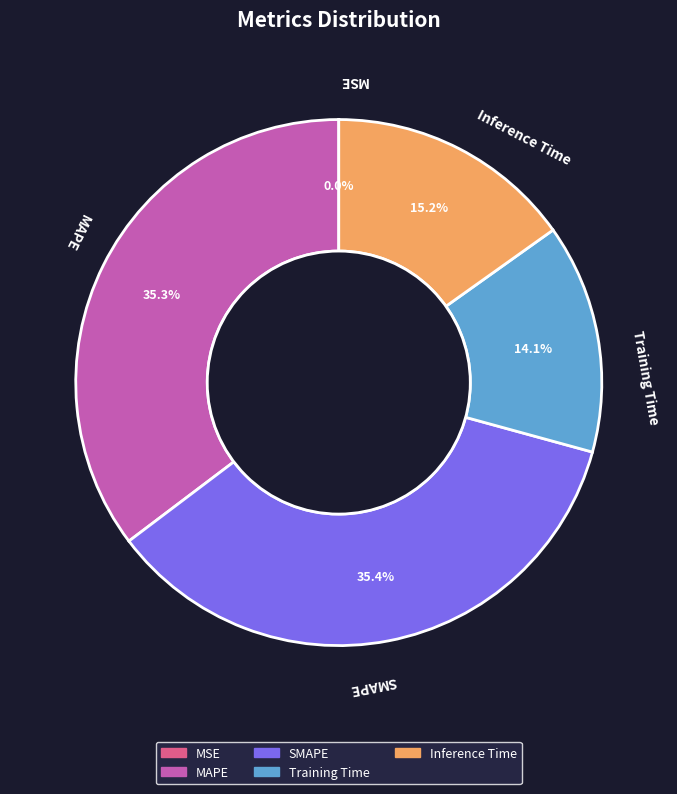

Combined, do SMAPE and Inference Time account for over 50%?

Yes